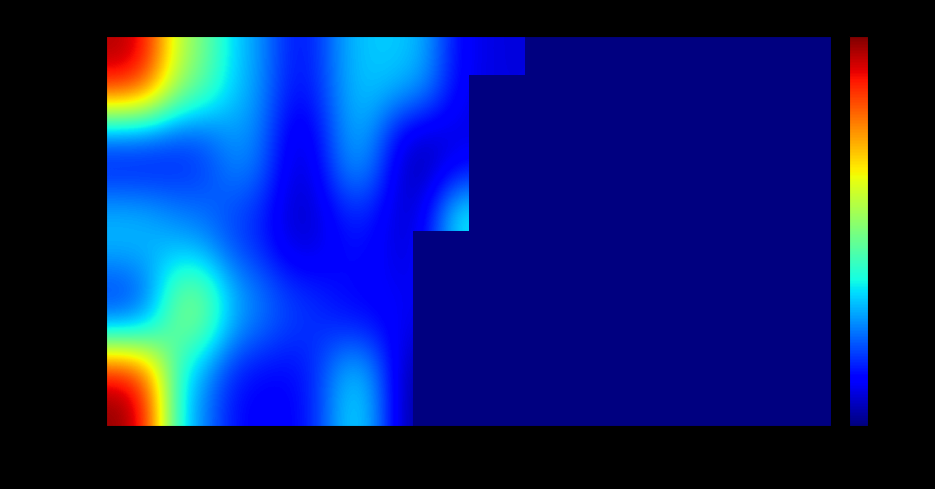

List the series in order of their peak value, highest first.

Friday, Monday, Thursday, Wednesday, Tuesday